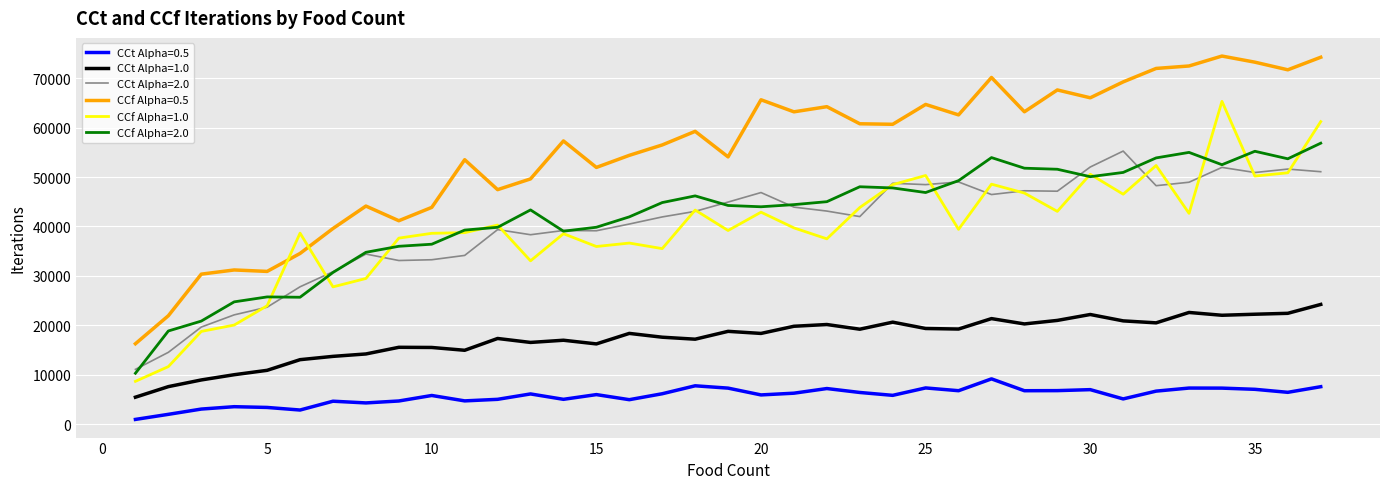

True or false: CCf Alpha=2.0 and CCt Alpha=0.5 cross at least once.

False